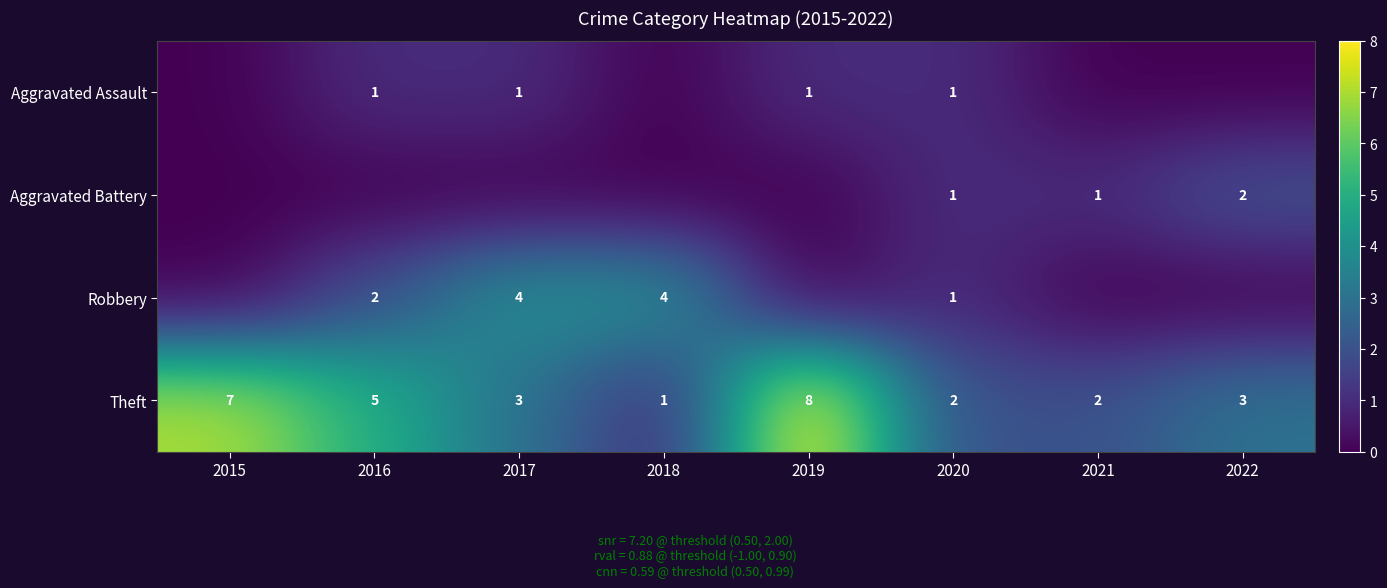

What is the difference between the maximum and minimum values in the Theft series?

7